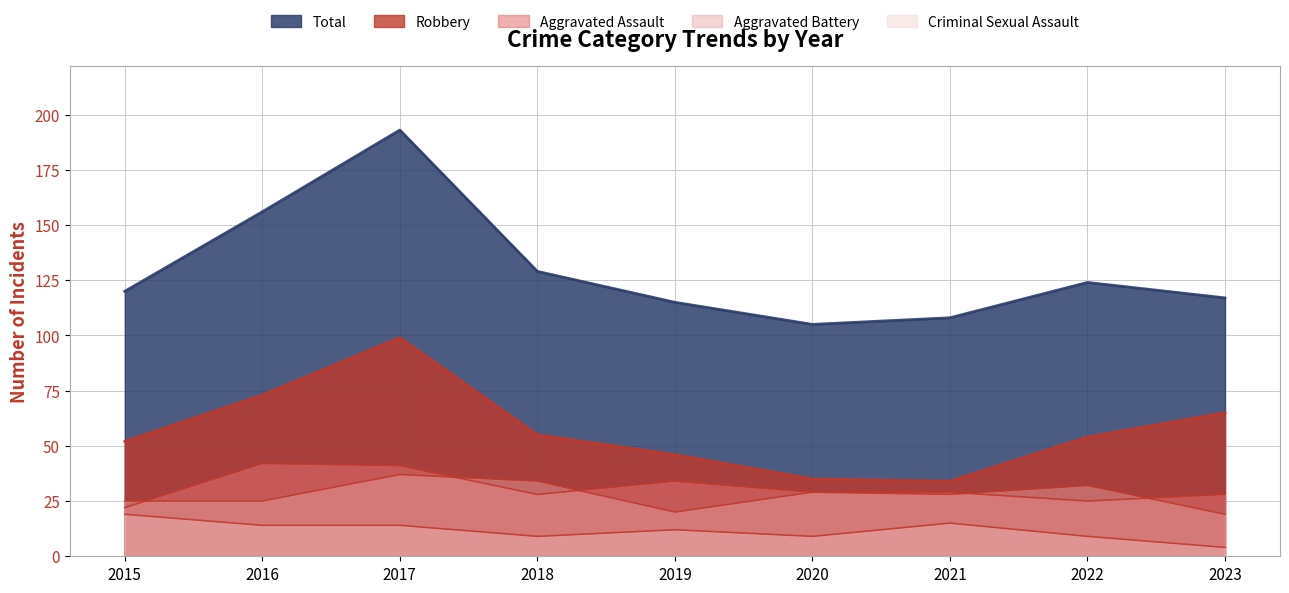

Reading right to left, what are all the values shown in this chart?

Aggravated Assault: 2023=28	2022=25	2021=29	2020=29	2019=34	2018=28	2017=41	2016=42	2015=22
Aggravated Battery: 2023=19	2022=32	2021=28	2020=29	2019=20	2018=34	2017=37	2016=25	2015=25
Criminal Sexual Assault: 2023=4	2022=9	2021=15	2020=9	2019=12	2018=9	2017=14	2016=14	2015=19
Robbery: 2023=65	2022=54	2021=34	2020=35	2019=46	2018=55	2017=99	2016=73	2015=52
Total: 2023=117	2022=124	2021=108	2020=105	2019=115	2018=129	2017=193	2016=156	2015=120